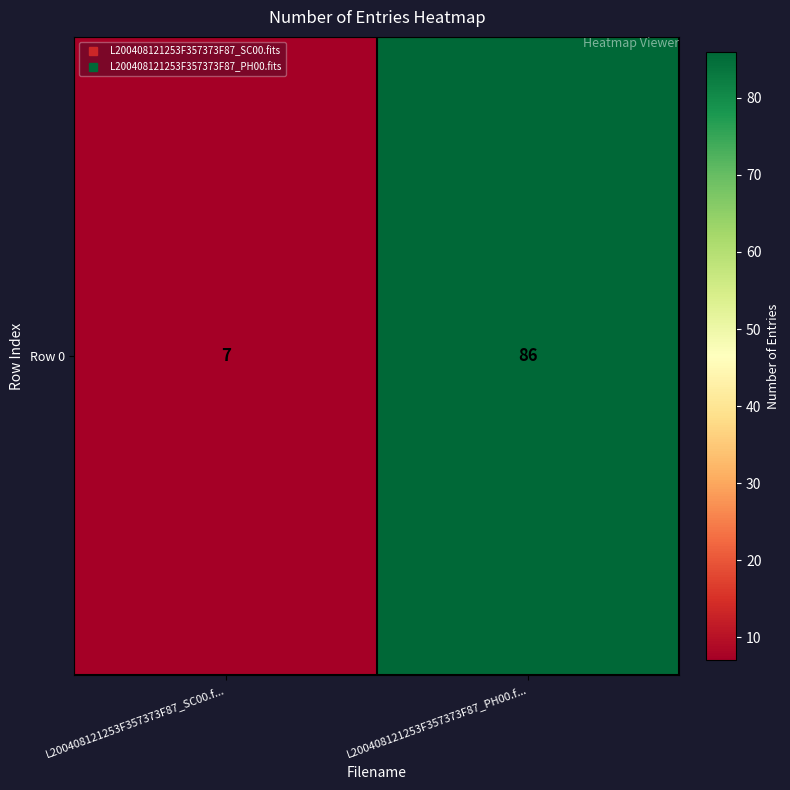

What is the greatest value displayed?

86